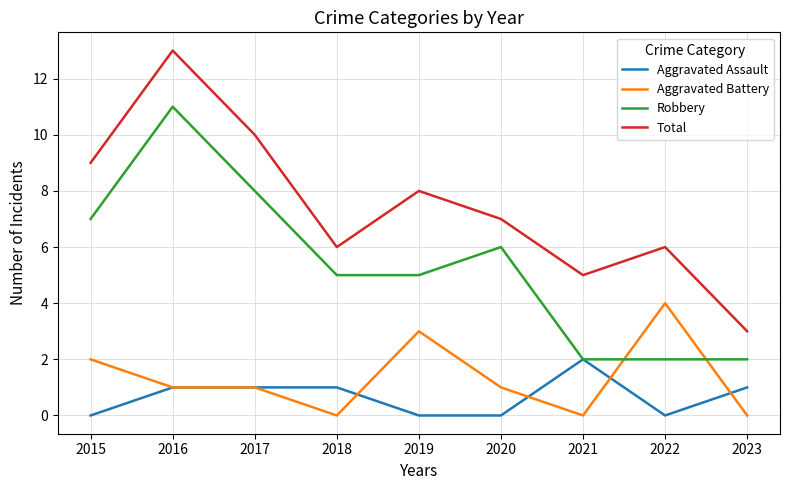

What is the difference between the highest and lowest values at 2016?

12